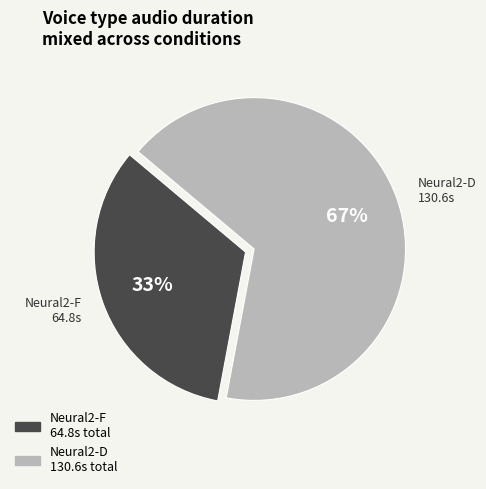

The Neural2-D slice represents 54% of the pie. True or false?

False